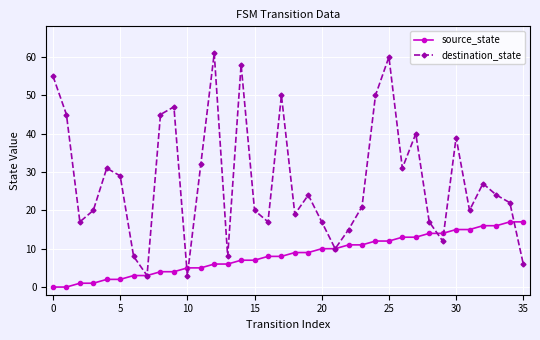

What is the maximum value shown in the chart?

61